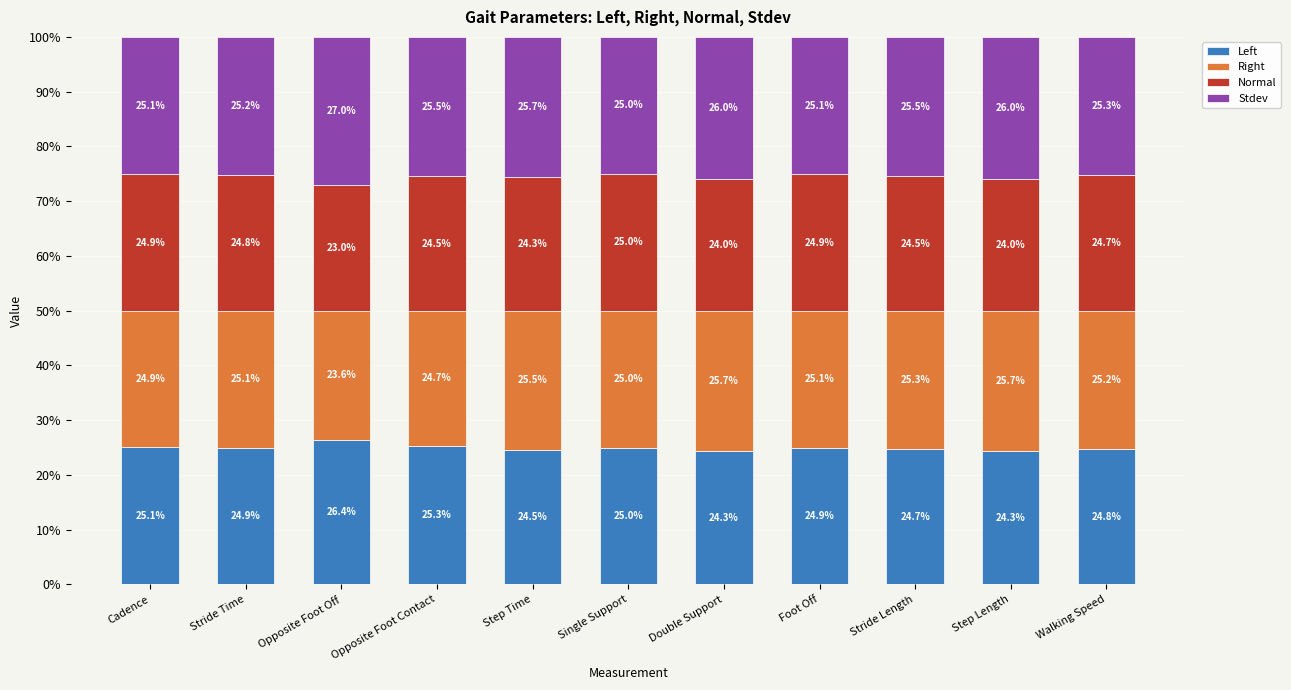

Reading left to right, what are the values for Left?

25.1	24.9	26.4	25.3	24.5	25.0	24.3	24.9	24.7	24.3	24.8